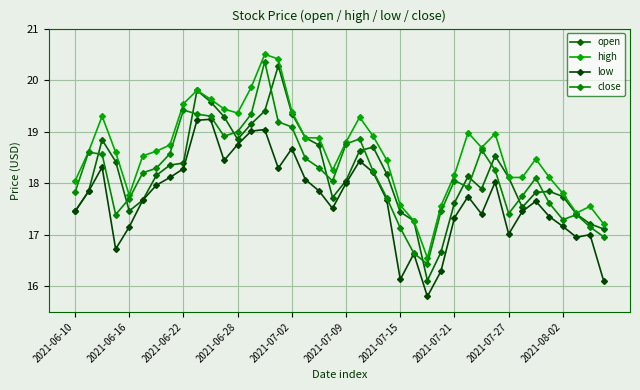

How many distinct data groups are displayed?

4